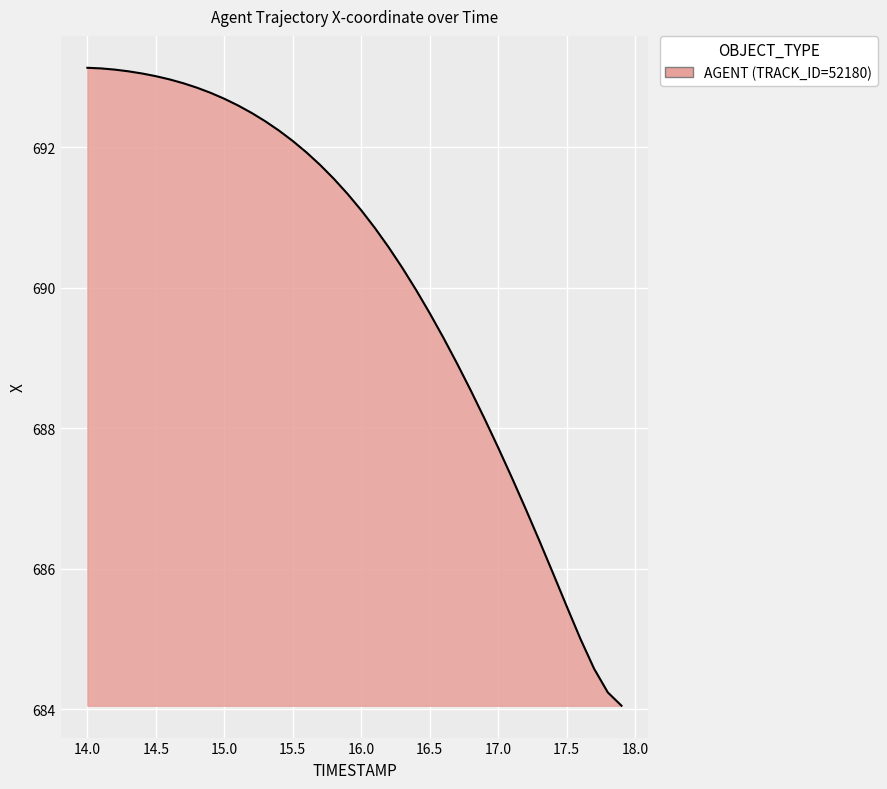

What is the difference between the maximum and minimum values?

9.1